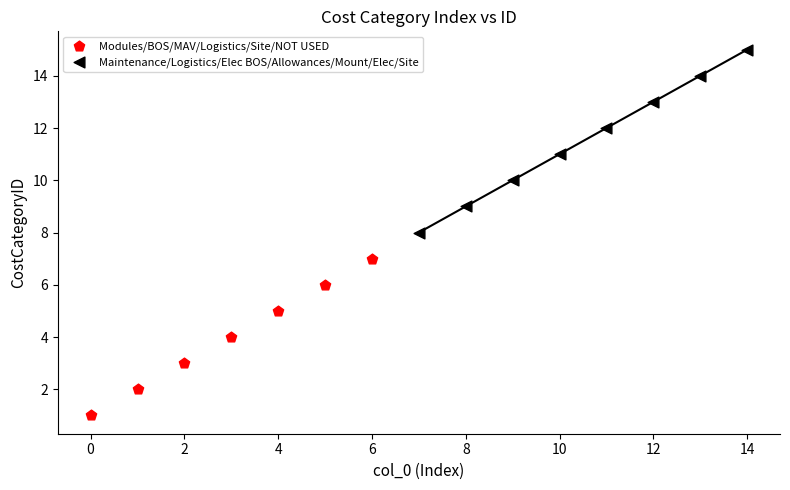

Which series reaches the minimum Y coordinate?

Modules/BOS/MAV/Logistics/Site/NOT USED